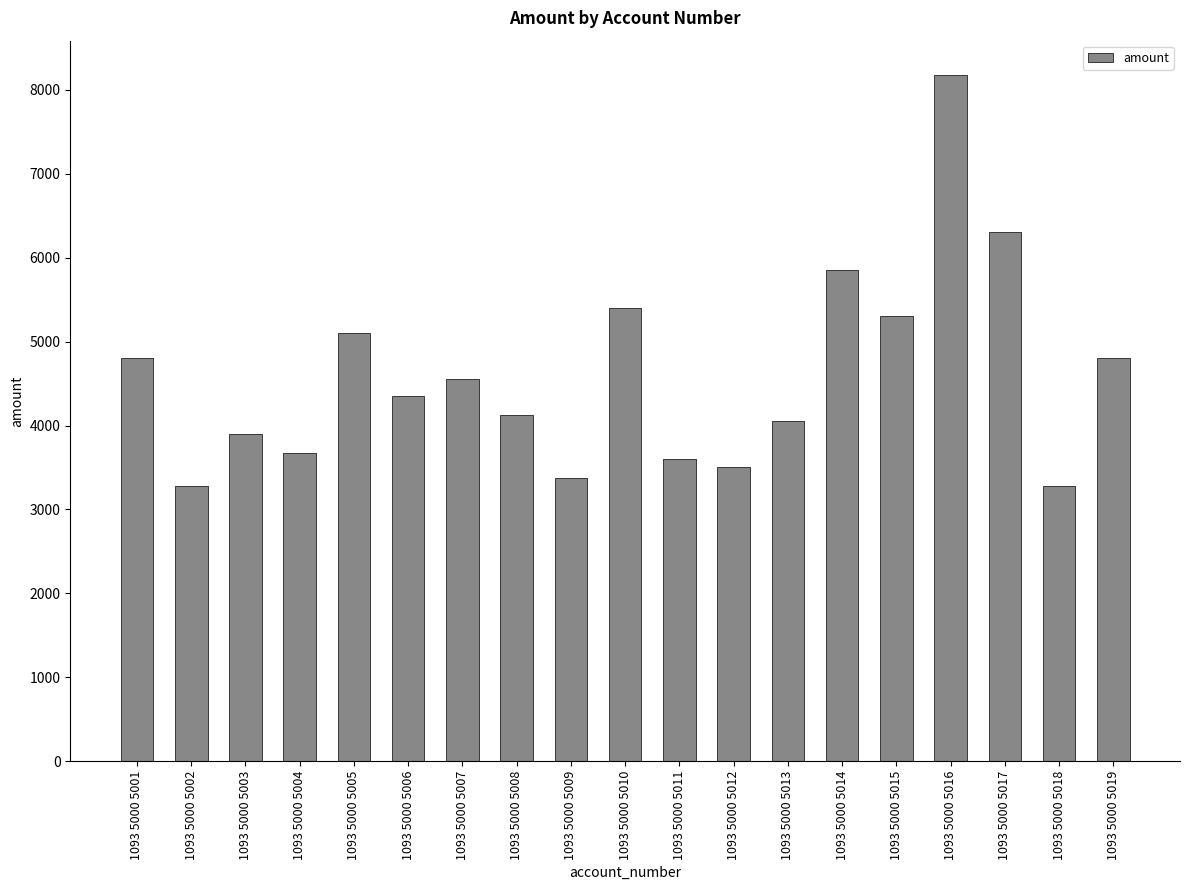

The value at 1093 5000 5012 is 3500. True or false?

True